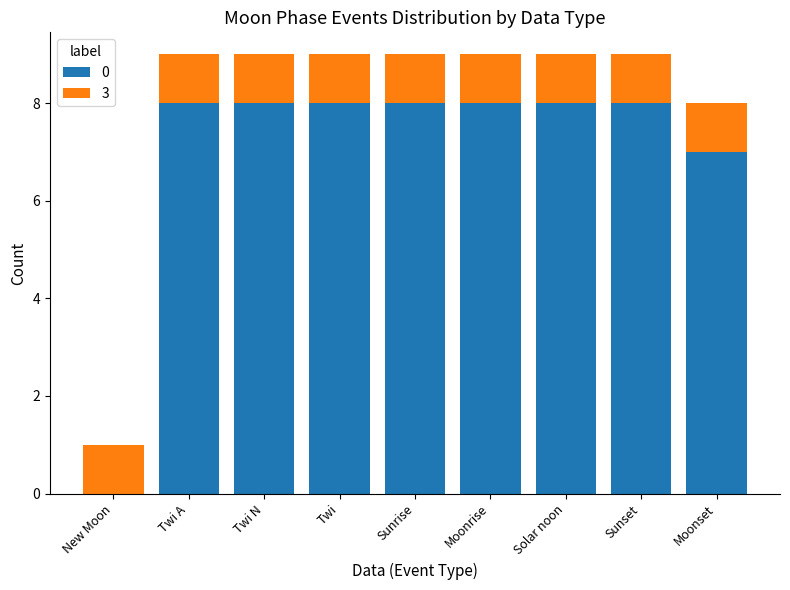

Reading right to left, what are the values for 0?

Moonset=7	Sunset=8	Solar noon=8	Moonrise=8	Sunrise=8	Twi=8	Twi N=8	Twi A=8	New Moon=0